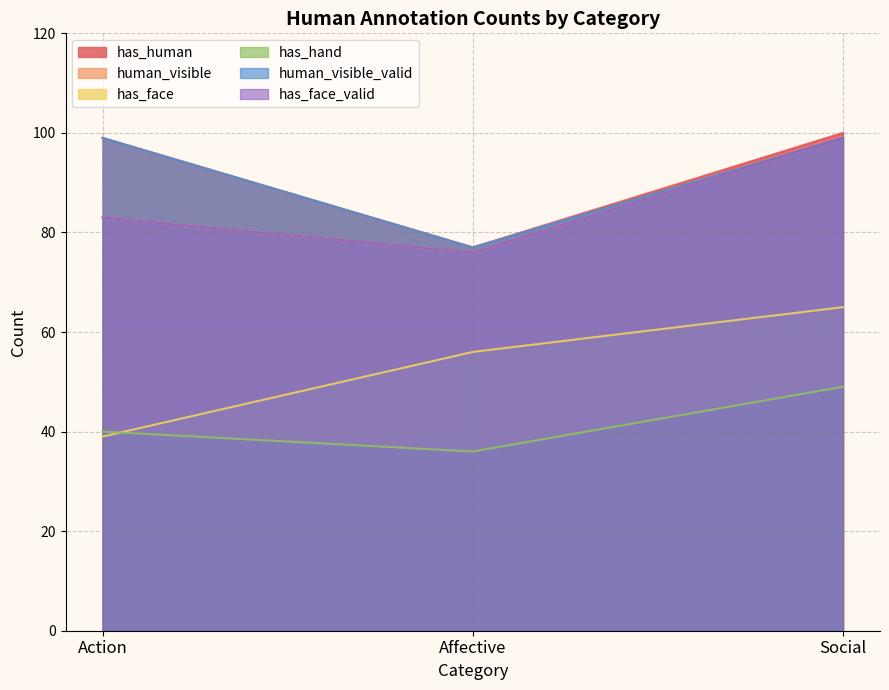

How many categories are shown in the chart?

3